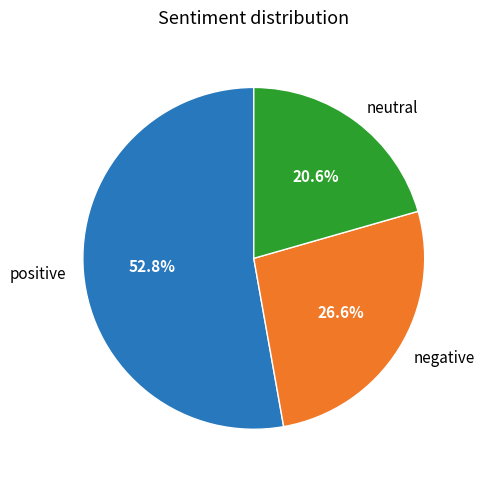

Is there any slice that represents more than half of the pie?

Yes